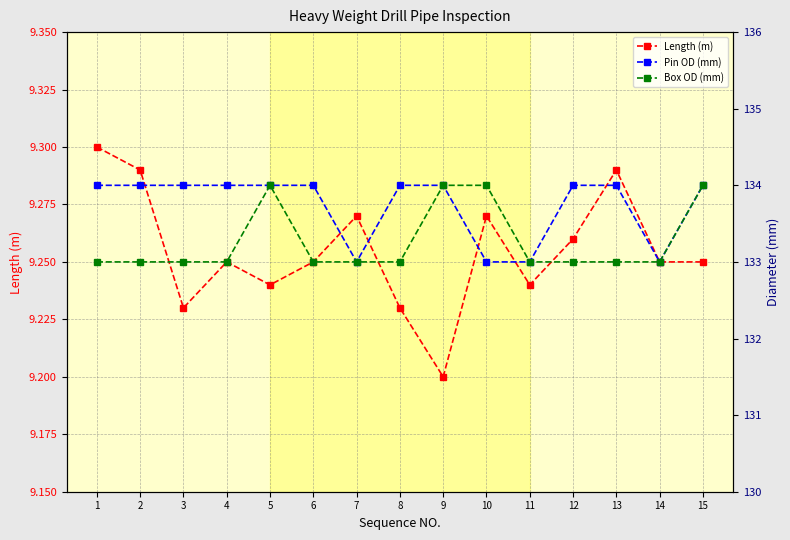

True or false: Box OD (mm) and Length (m) intersect in this chart.

False